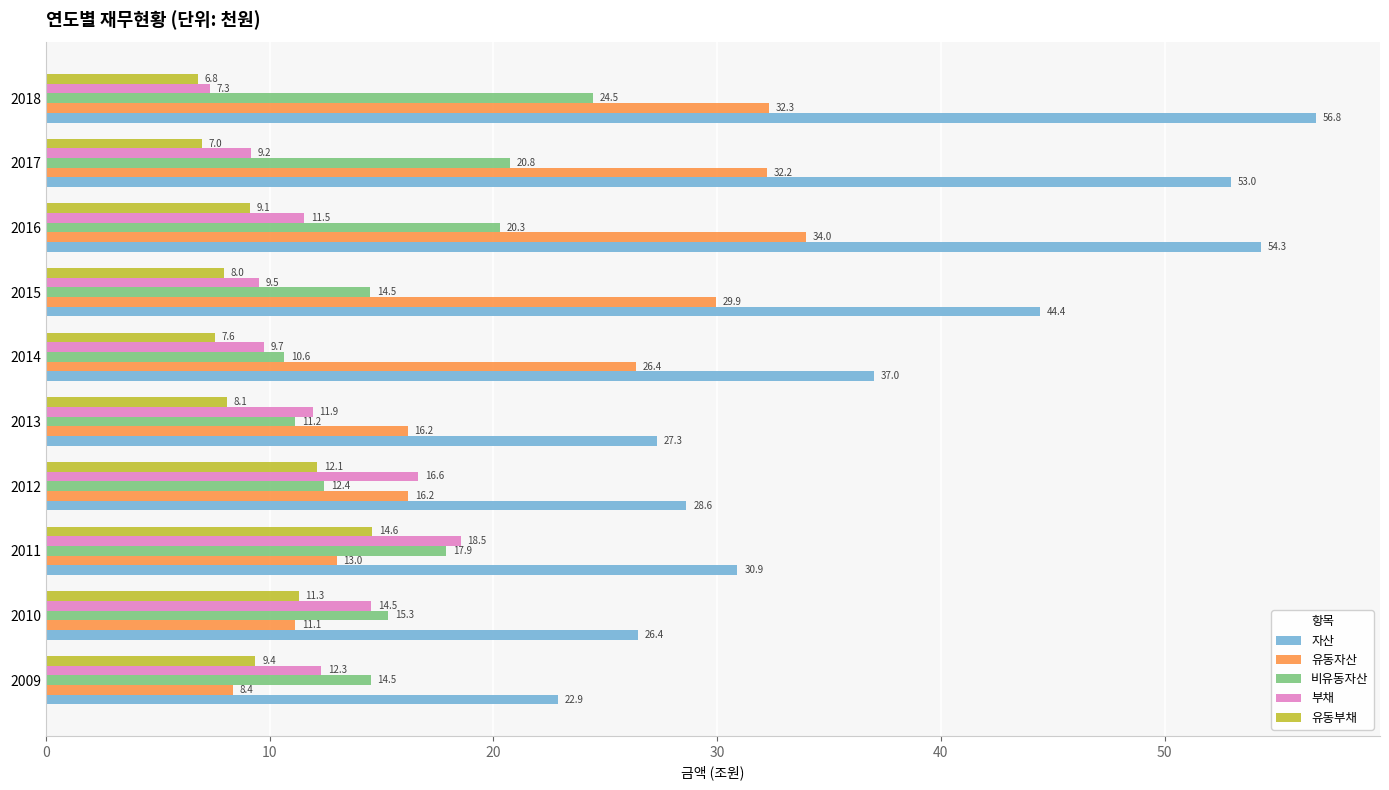

Is the value of 유동부채 at 2015 greater than the value of 자산 at 2018?

No